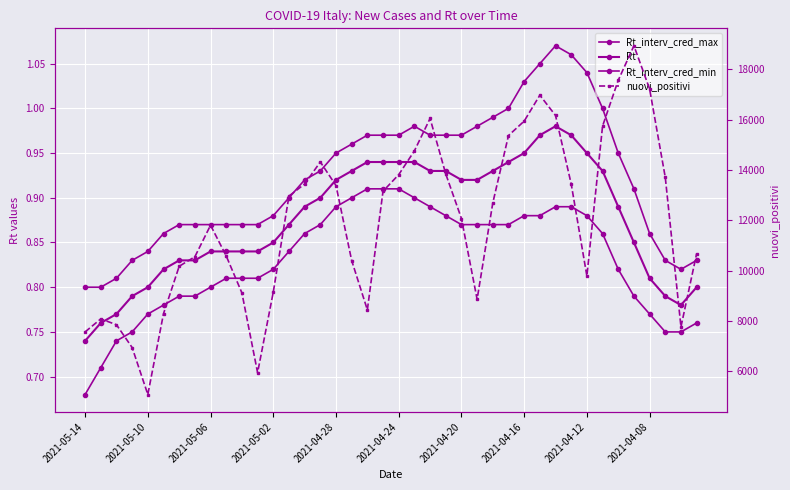

What is the difference between the highest and lowest values at 17?

10403.1